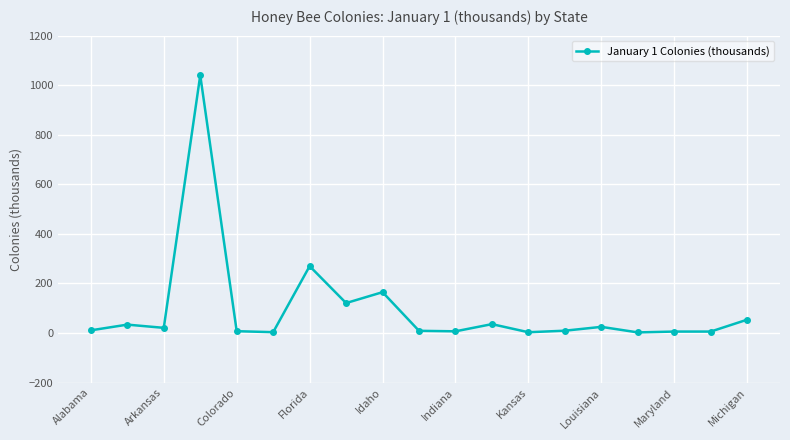

What is the greatest value displayed?

1040.0